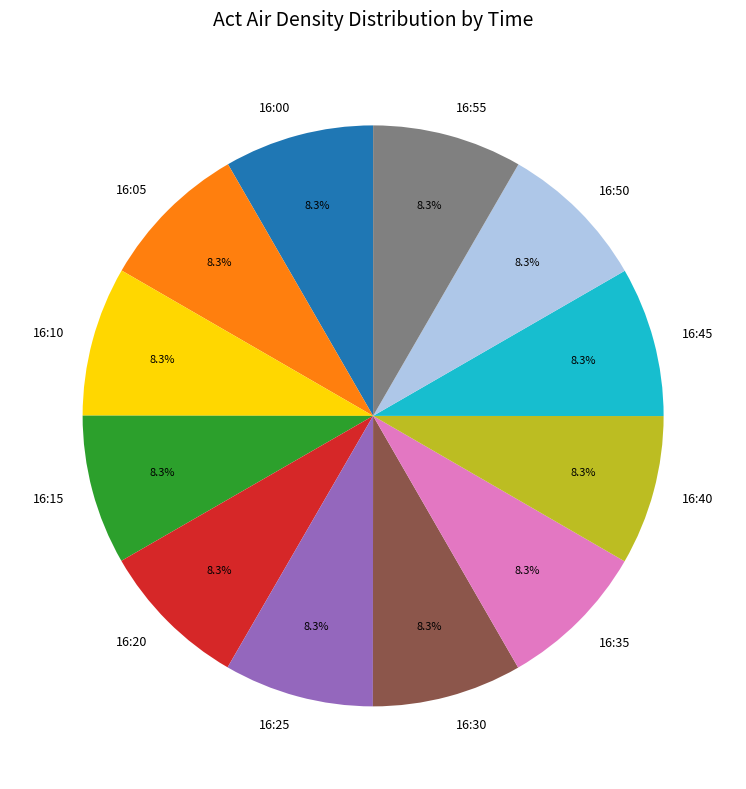

How many segments does this pie chart have?

12